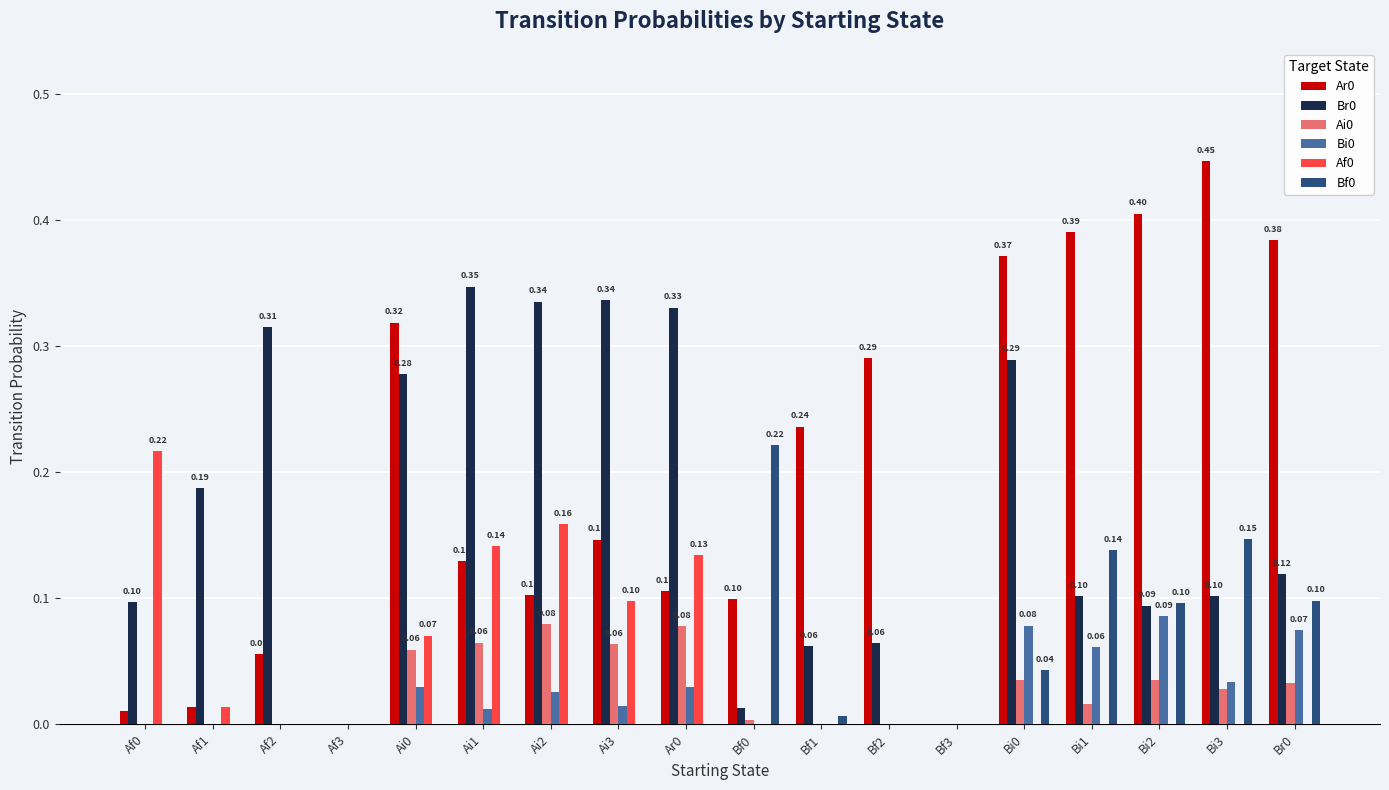

How many categories are shown in the chart?

18